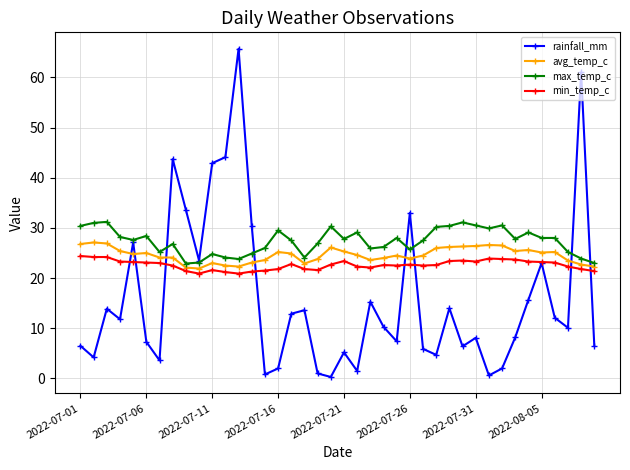

True or false: rainfall_mm has more than 1 interior local peaks.

True